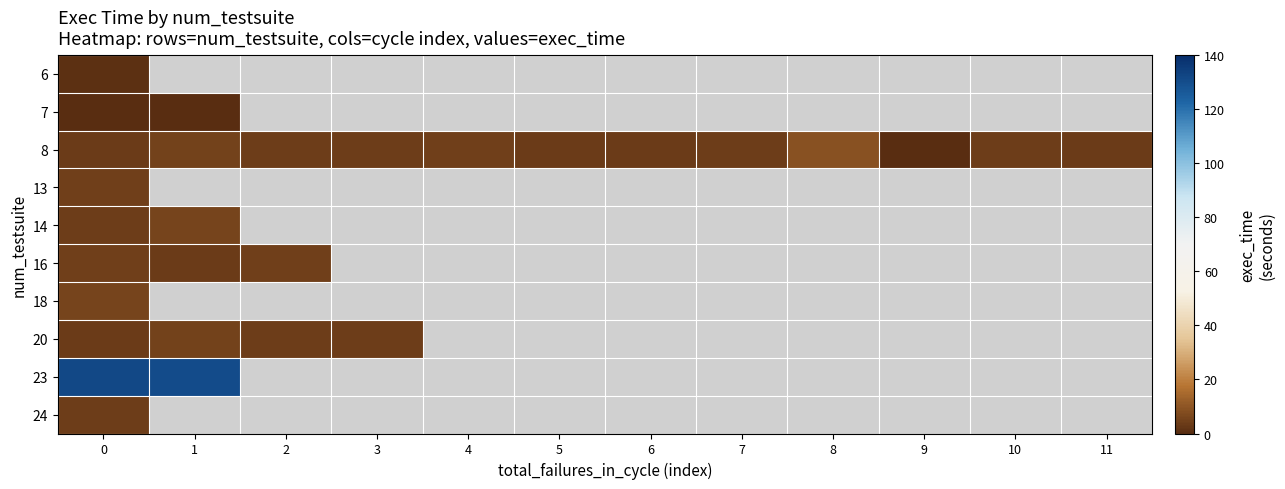

Which label corresponds to the smallest value in the chart?

1